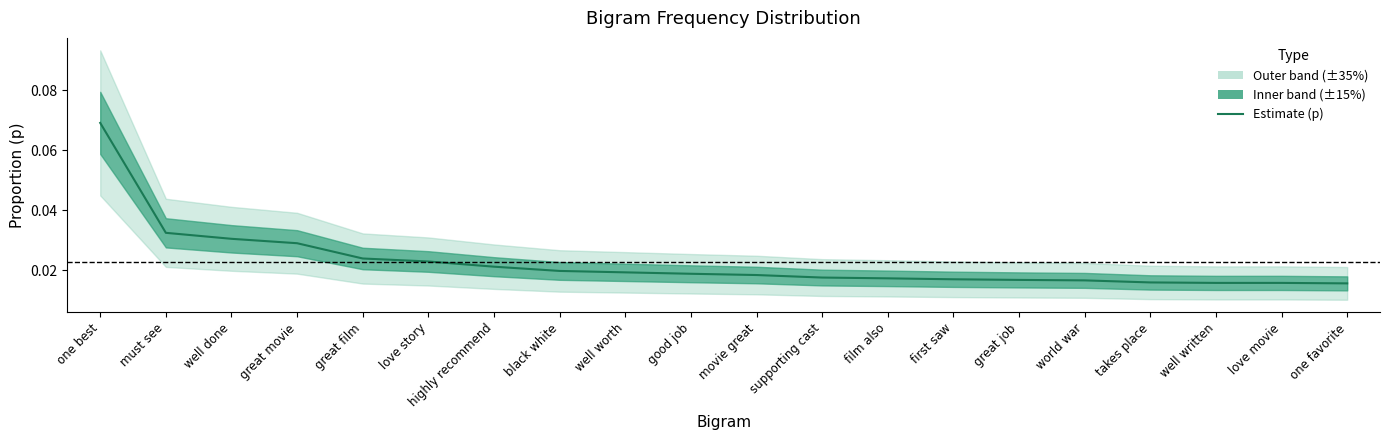

Rank the categories by value from highest to lowest.

one best, must see, well done, great movie, great film, love story, highly recommend, black white, well worth, good job, movie great, supporting cast, film also, first saw, great job, world war, takes place, well written, love movie, one favorite